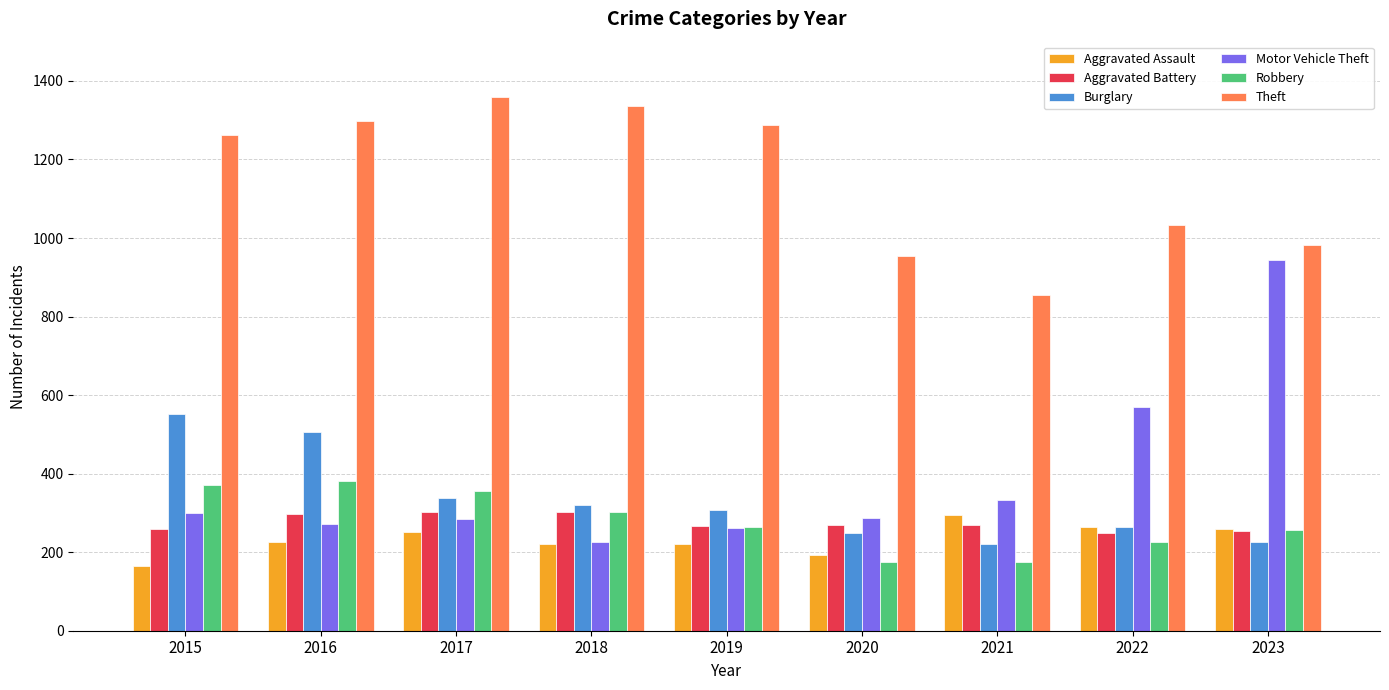

How many categories are shown in the chart?

9